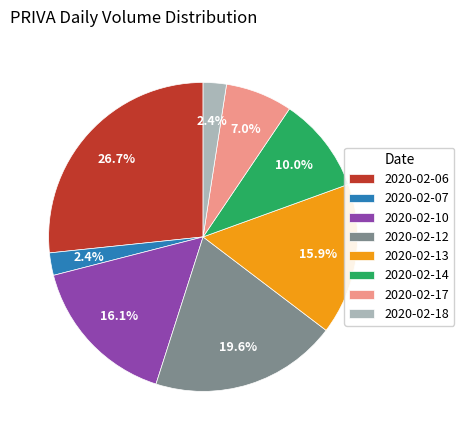

What portion of the pie excludes 2020-02-13?

84.1%